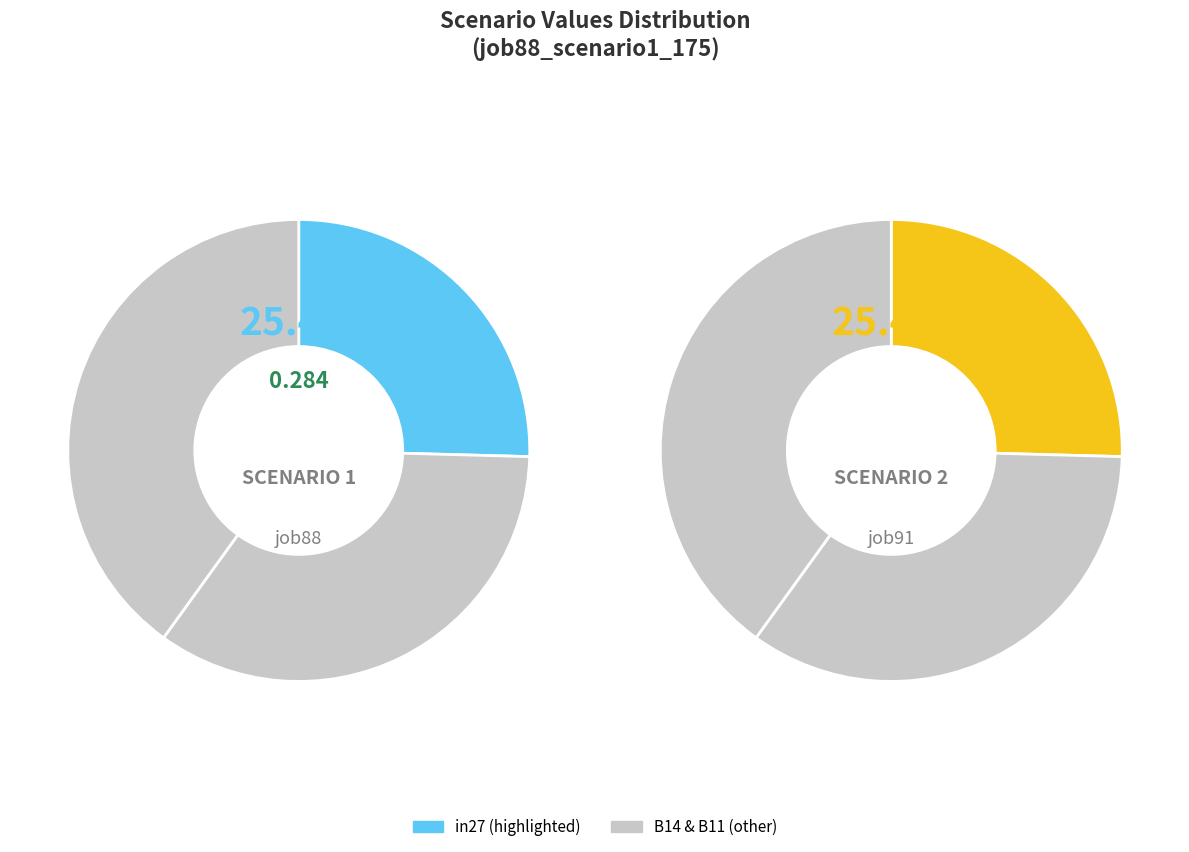

What is the largest slice in the pie chart?

B11